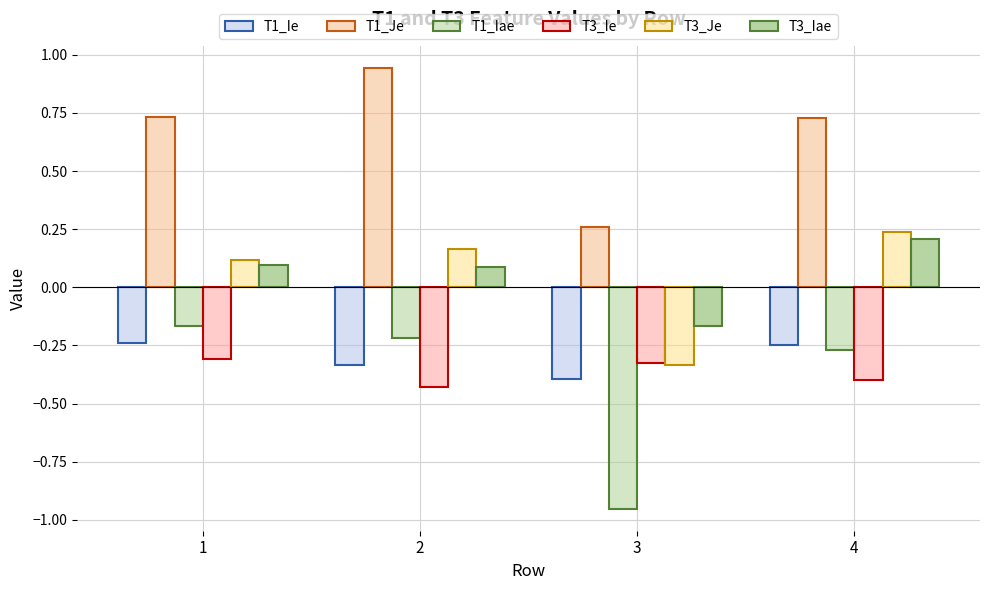

What is the sum of the T1_Je values at 1 and 2?

1.7